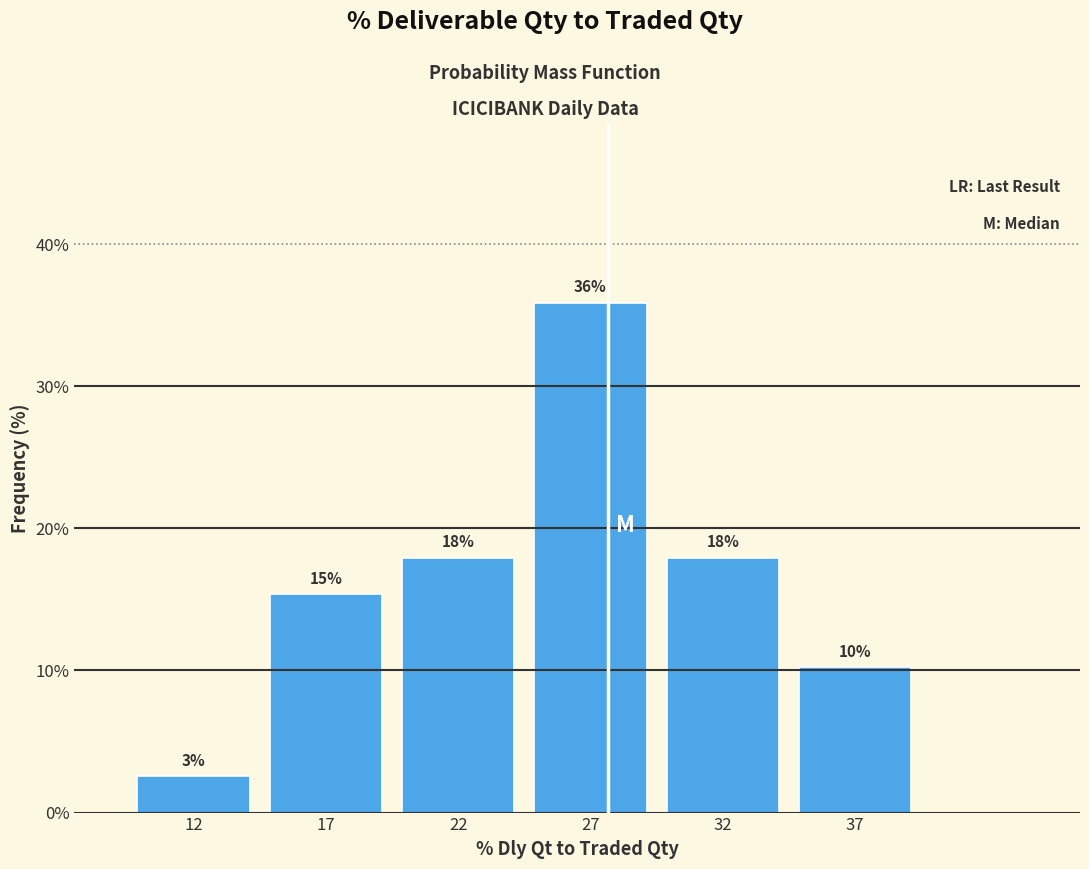

What is the value of the 5th bar from the left?

17.9